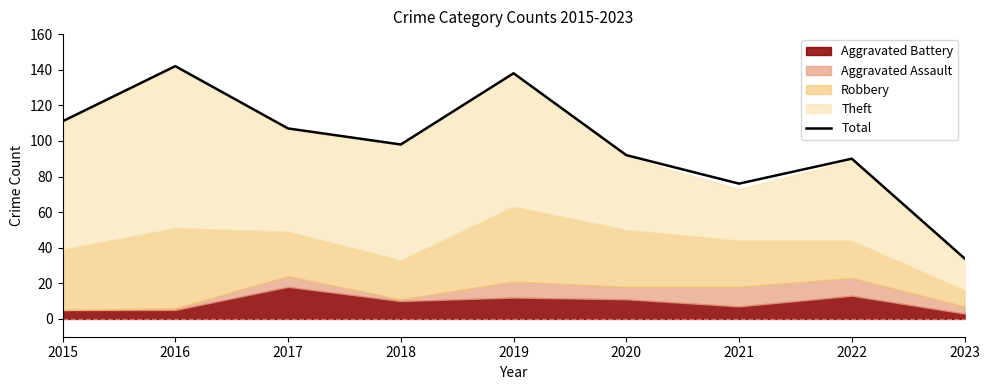

How many values exceed 98?

4